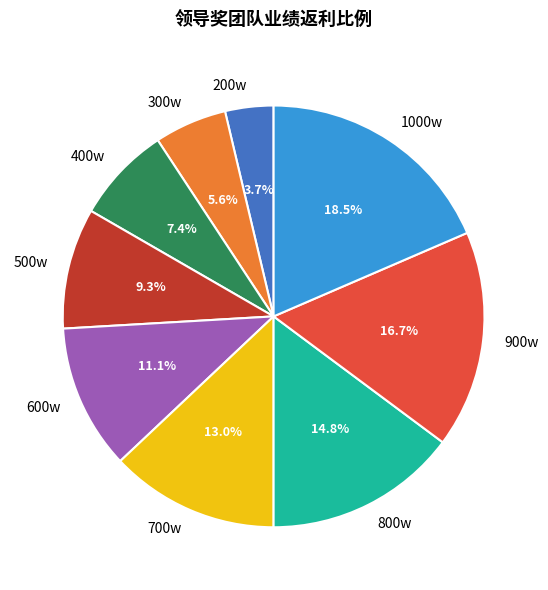

Do 1000w and 400w together represent more than half of the pie?

No